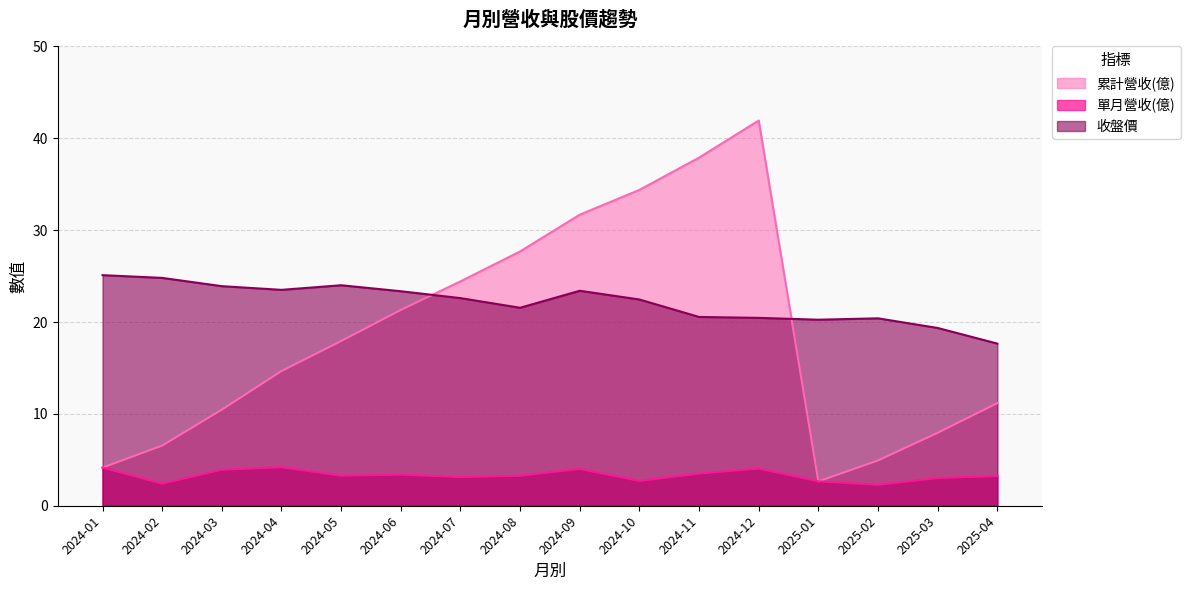

List the labels in order of 單月營收(億) value, largest first.

2024-04, 2024-01, 2024-12, 2024-09, 2024-03, 2024-11, 2024-06, 2024-05, 2024-08, 2025-04, 2024-07, 2025-03, 2024-10, 2025-01, 2024-02, 2025-02